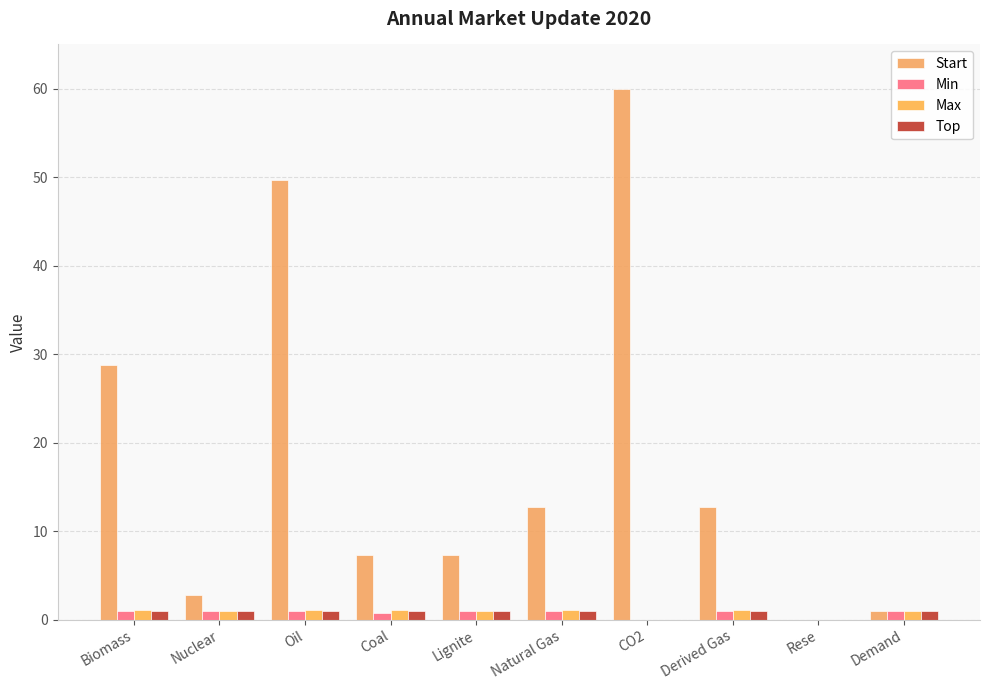

What is the spread (max minus min) of values at Oil?

48.7